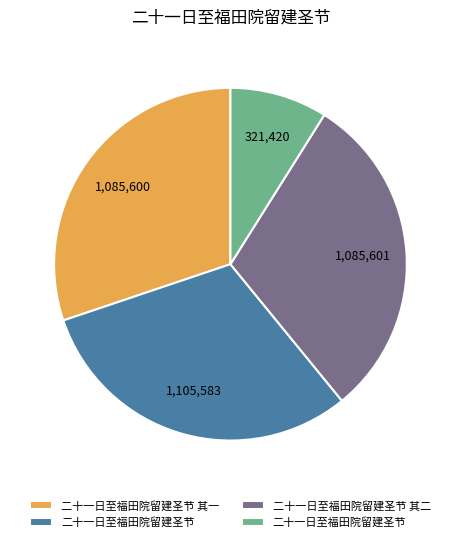

Is there any slice that represents more than half of the pie?

No